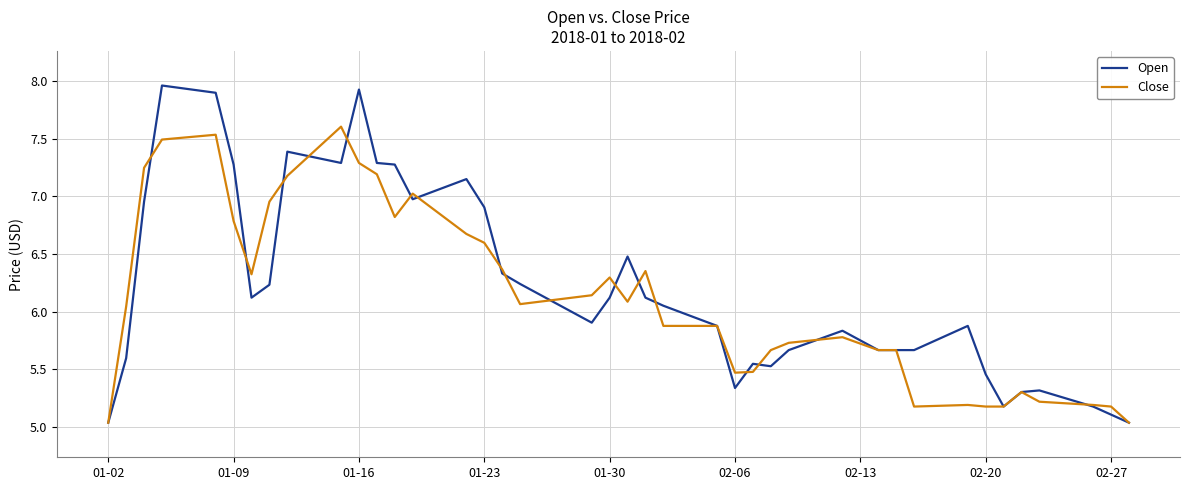

Which series has the largest range (max minus min)?

Open